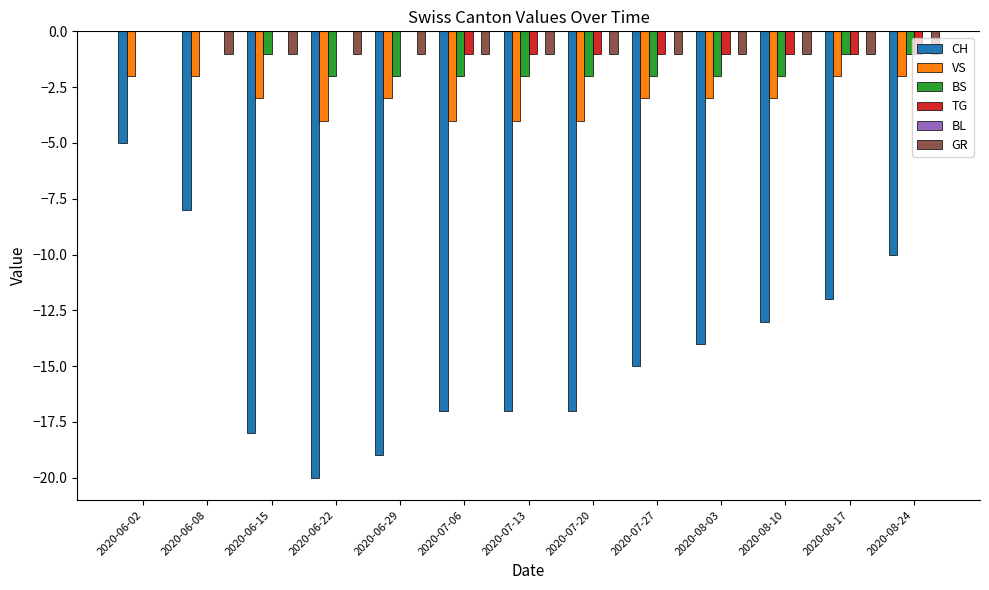

The value of VS at 2020-06-08 is -3. True or false?

False